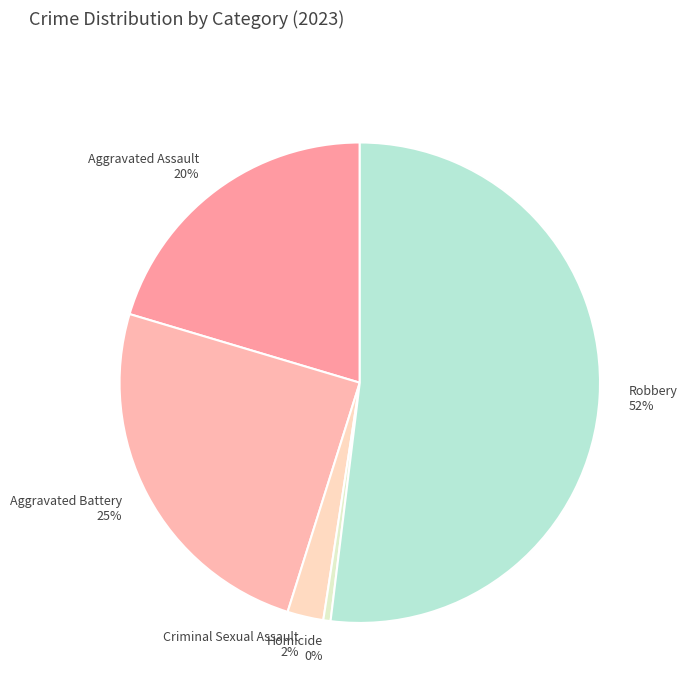

Is it true that Robbery is 52% of the pie?

True